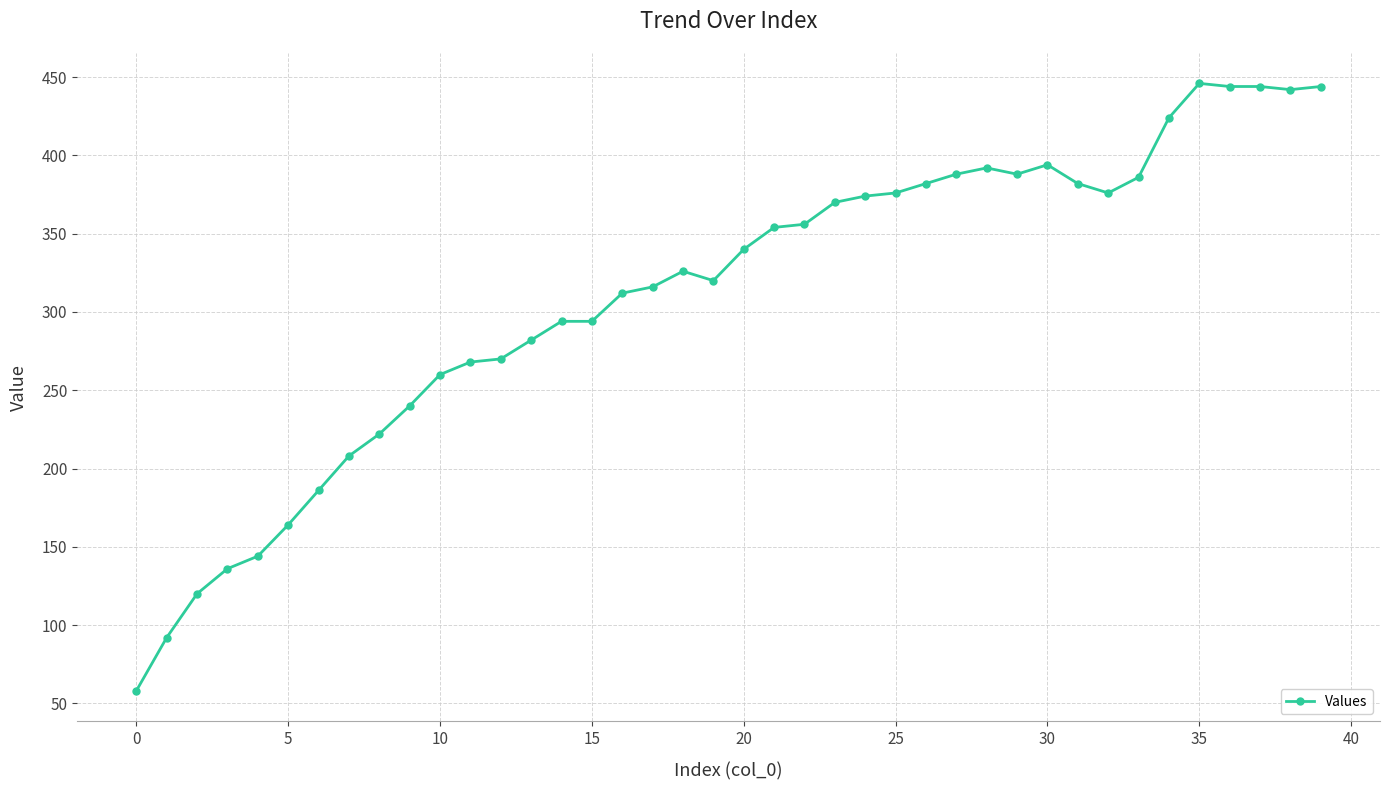

True or false: the data has more than 0 interior local peaks.

True